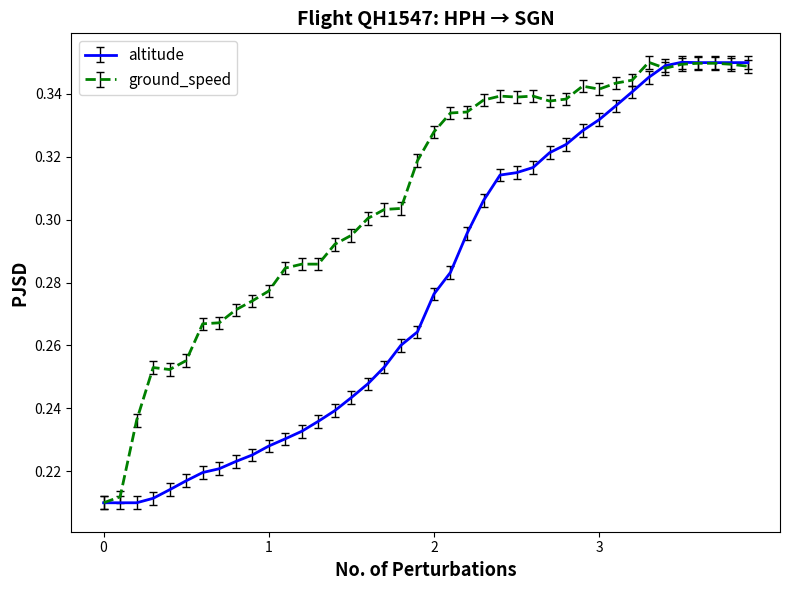

Which series has the largest total across all categories?

ground_speed